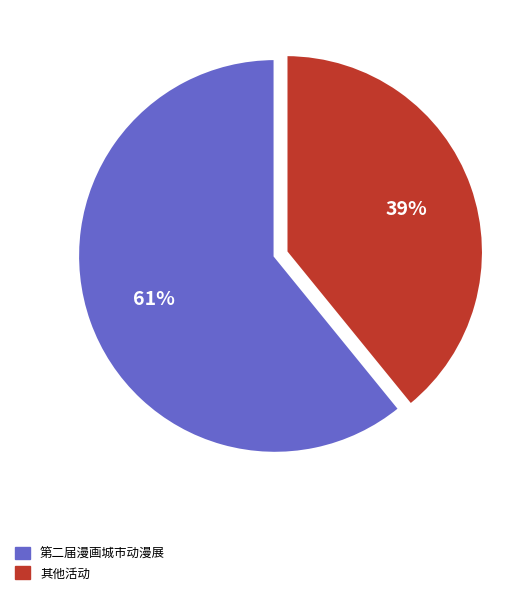

Which slice is the largest?

第二届漫画城市动漫展